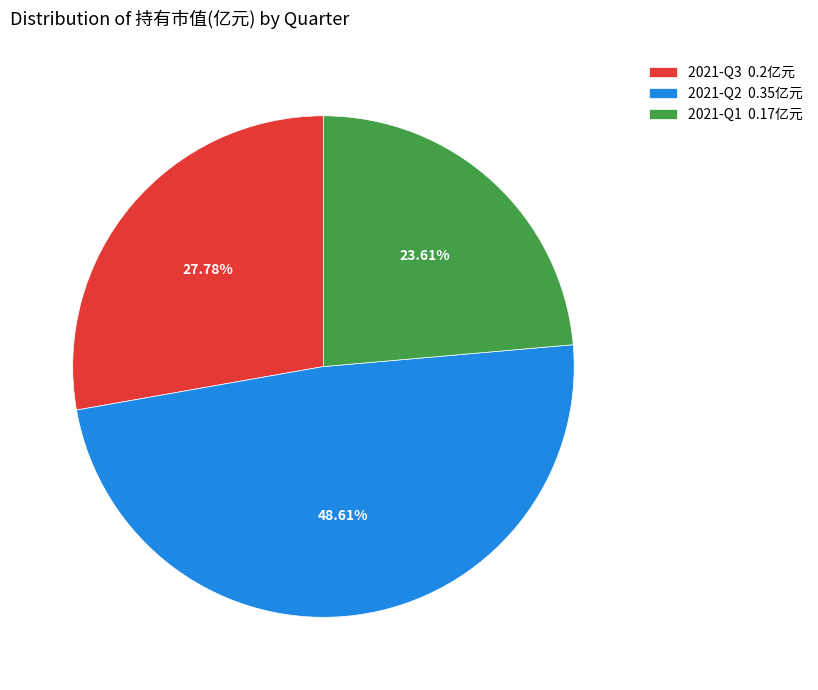

Rank the categories by value from highest to lowest.

2021-Q2, 2021-Q3, 2021-Q1